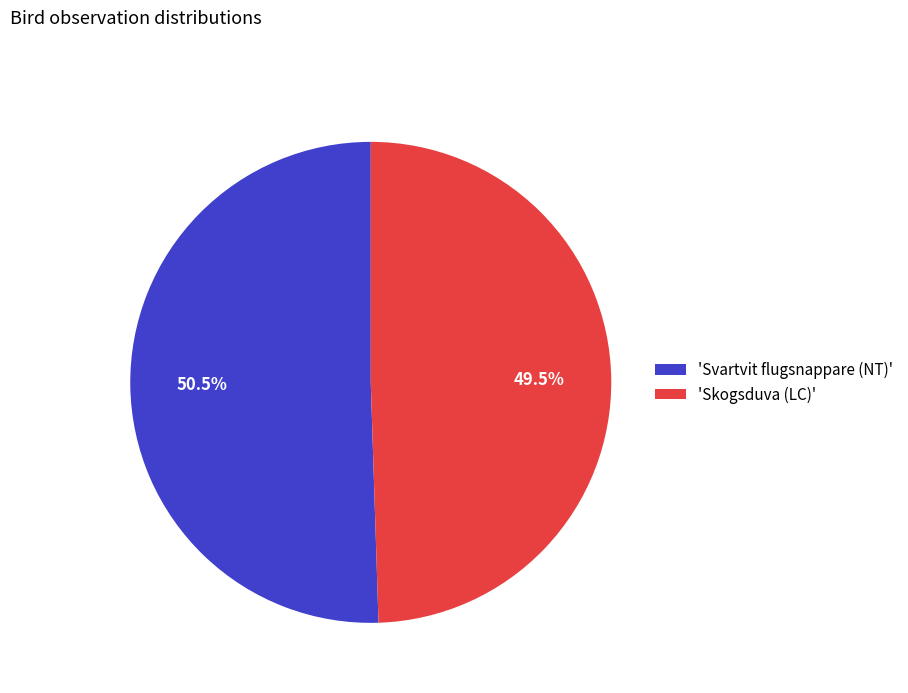

How many slices are in this pie chart?

2